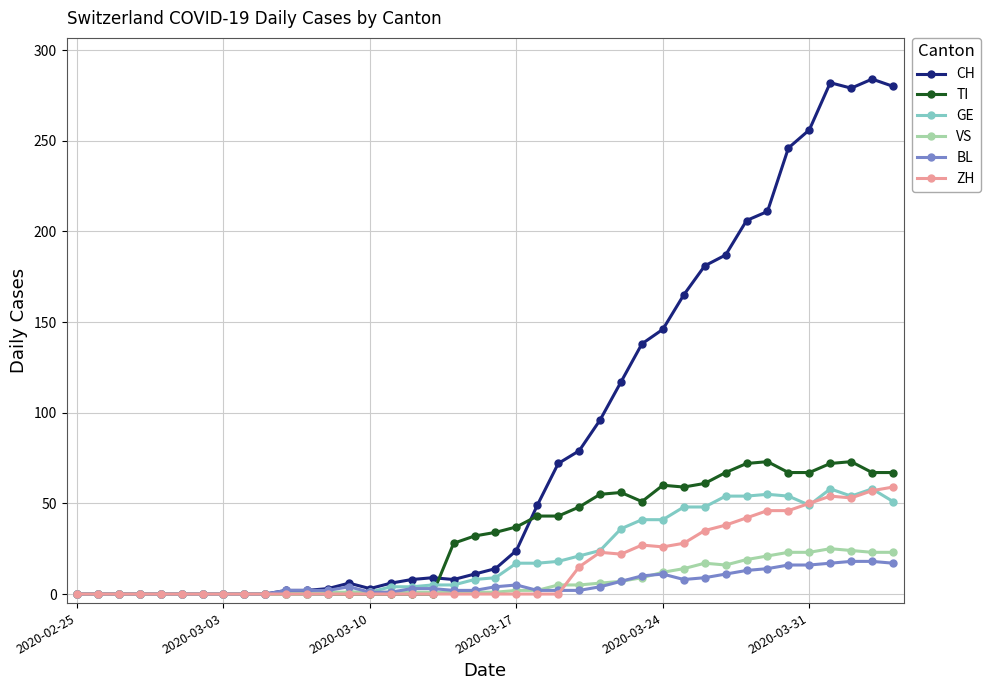

Does the chart display data point markers on the line(s)?

Yes